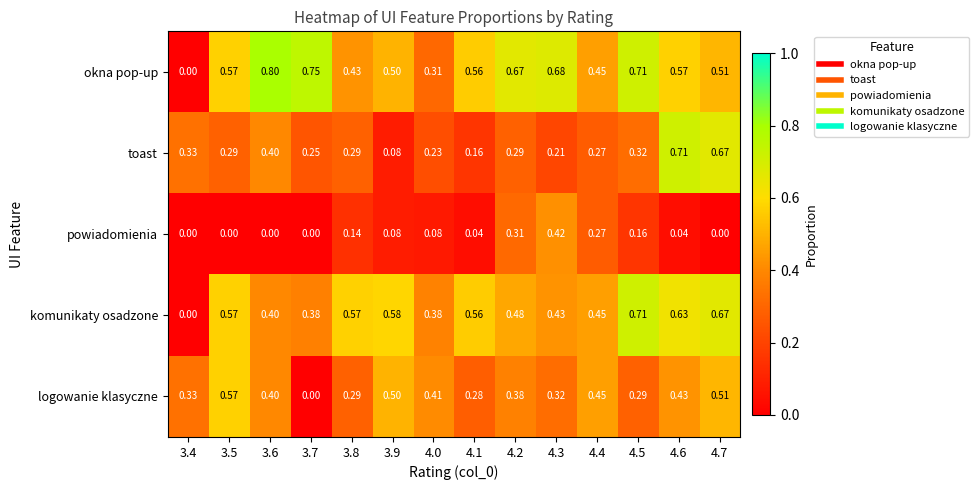

Which series has the largest range (max minus min)?

okna pop-up